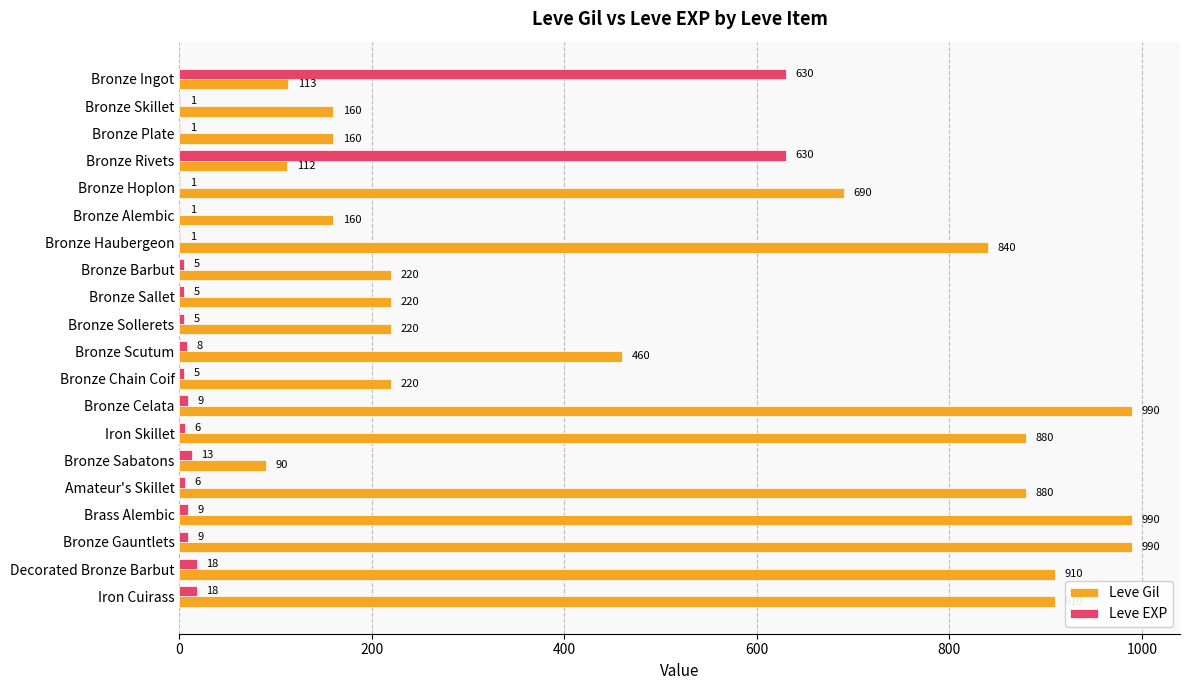

Is the value of Leve EXP at Bronze Hoplon greater than the value of Leve Gil at Bronze Barbut?

No